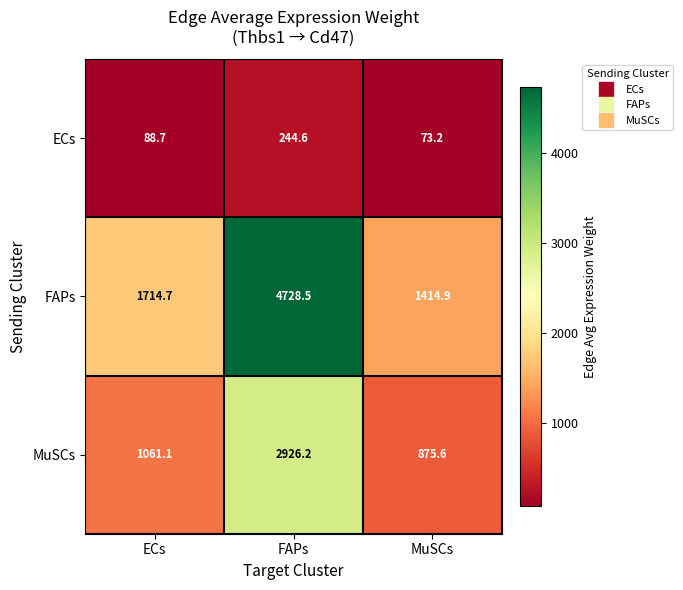

How many data points in ECs are less than 88?

1